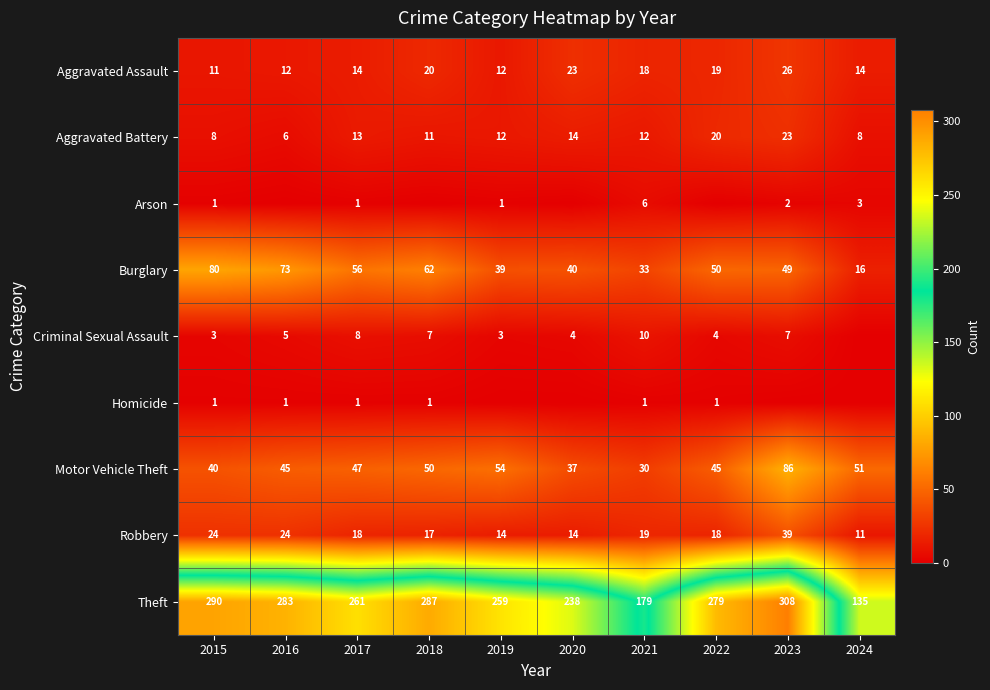

The value of Theft at 2015 is 421. True or false?

False